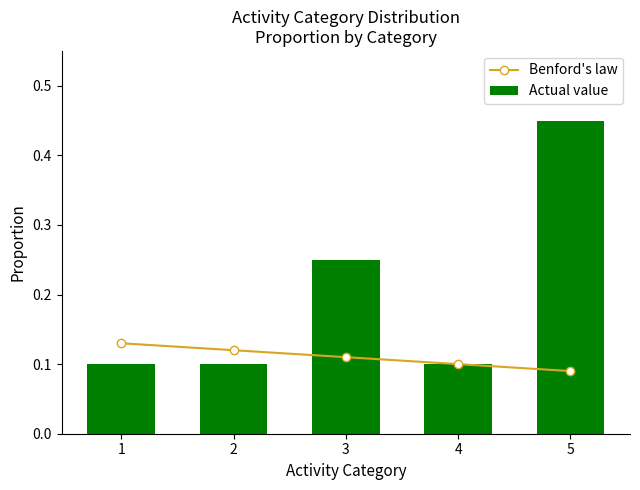

What is the total value across all series at 4?

0.2